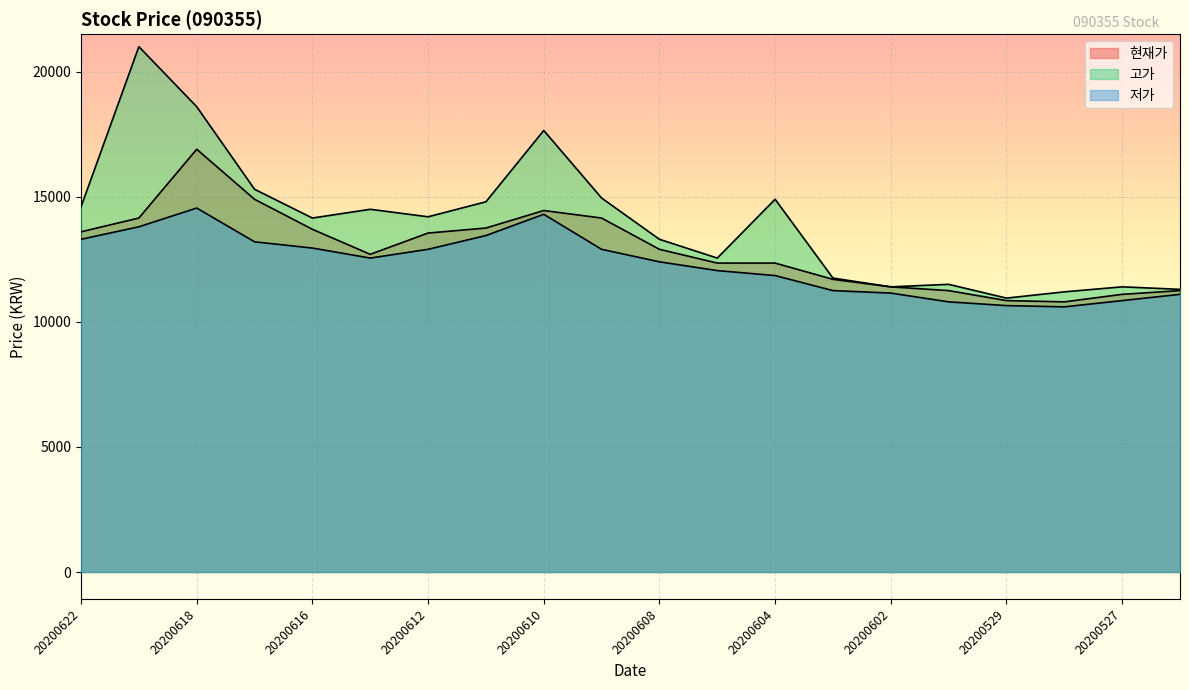

At which label does 저가 reach its minimum?

20200528